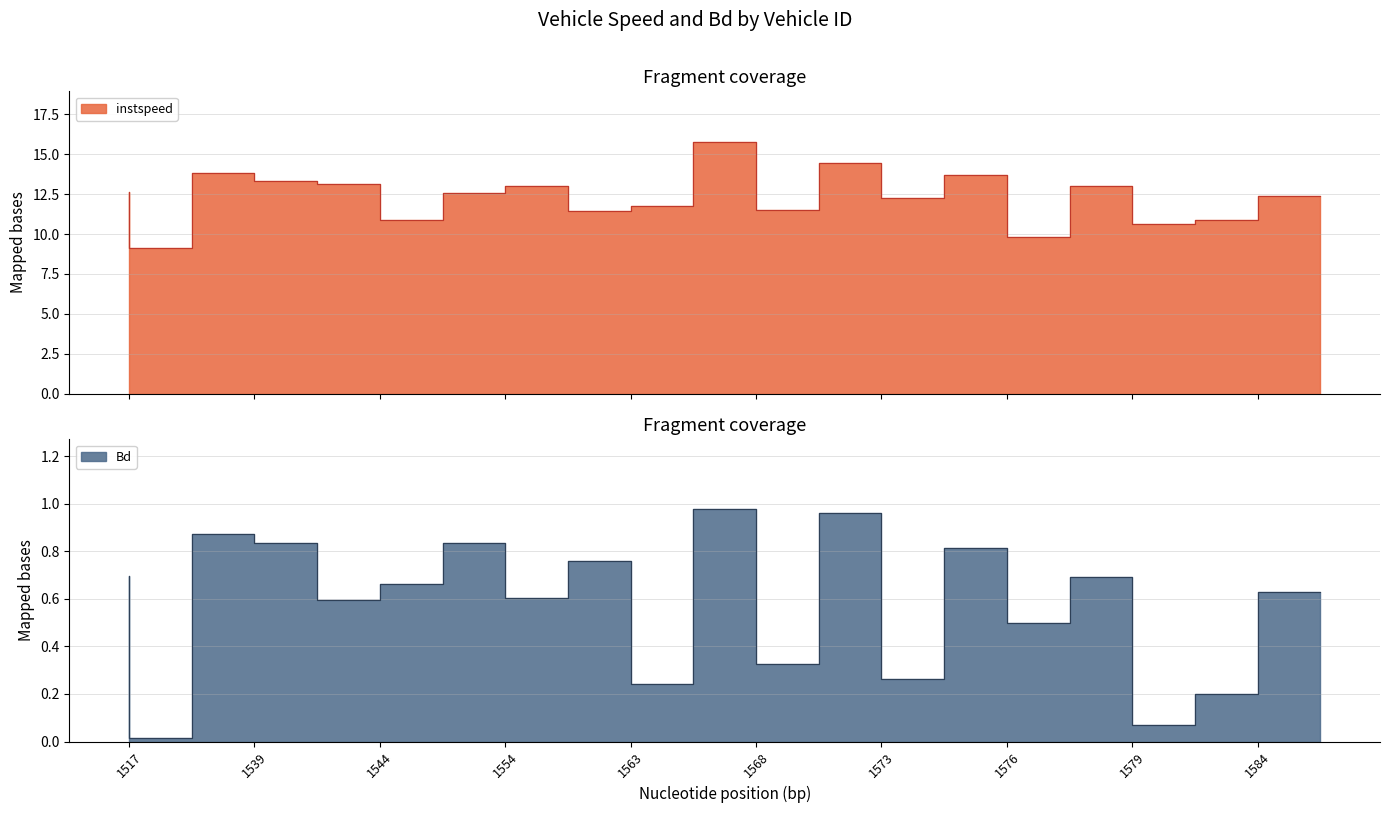

Rank the categories by Bd value from lowest to highest.

1536, 1581, 1584, 1564, 1574, 1570, 1578, 1544, 1557, 1586, 1547, 1579, 1517, 1563, 1576, 1554, 1541, 1539, 1573, 1568